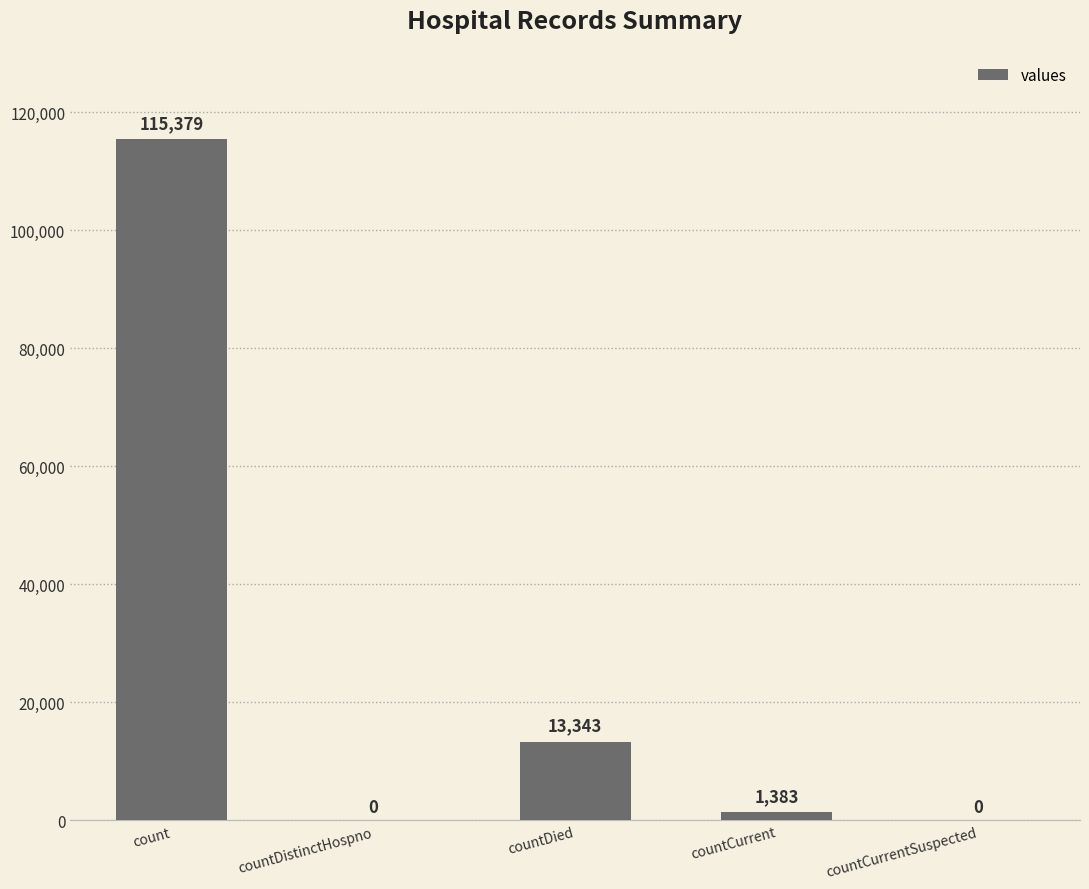

At which label does the data first exceed 1383?

count